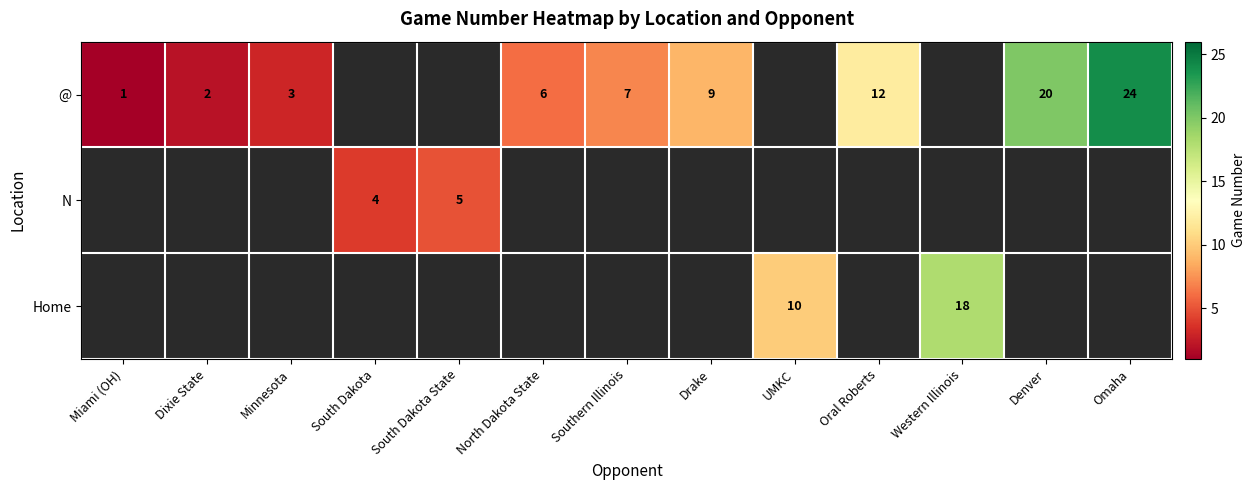

The value of @ at Minnesota is 3. True or false?

True